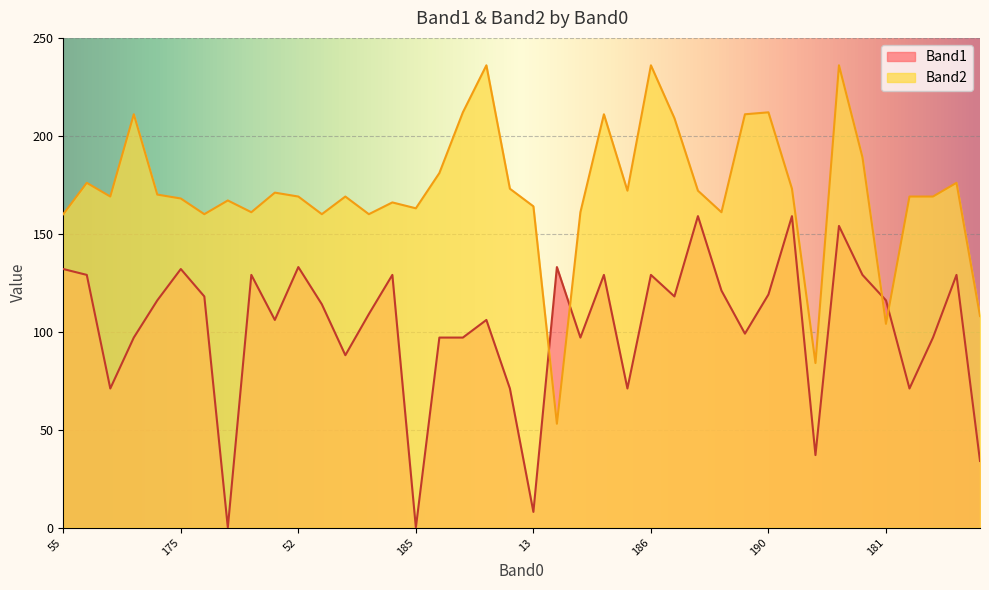

After their last crossing, which series has the higher values: Band2 or Band1?

Band2